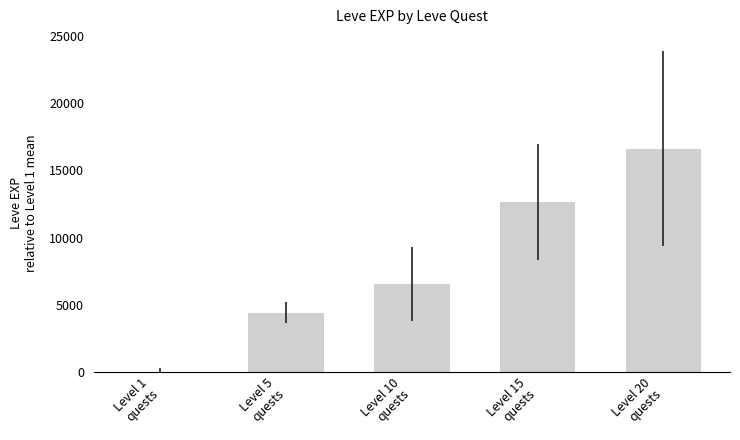

What is the maximum value shown in the chart?

16633.3